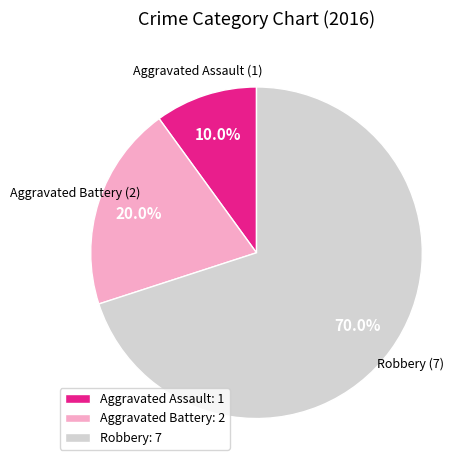

To the nearest percent, what percentage of the pie is Aggravated Assault?

10%